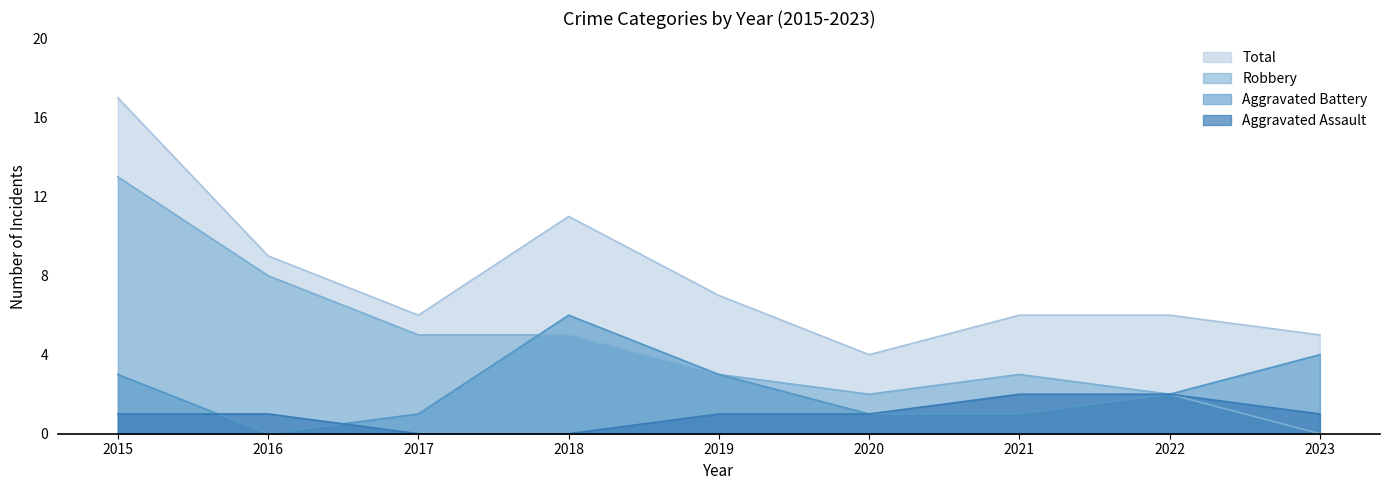

The Aggravated Assault series shows 0 at 2017. True or false?

True